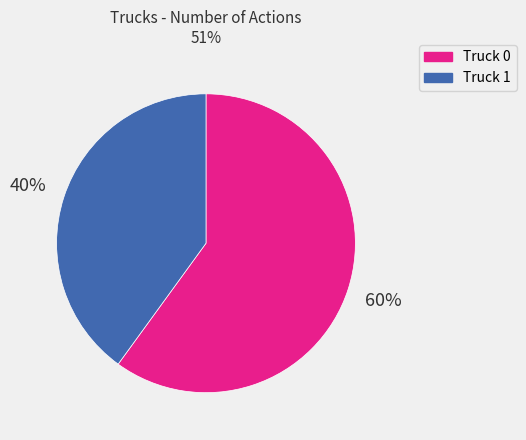

The Truck 1 slice represents 40% of the pie. True or false?

True